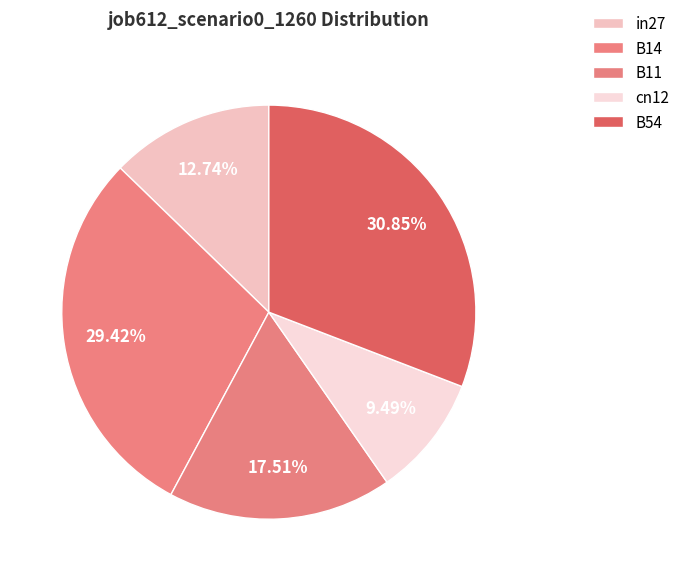

Combined, what portion of the pie is B11 and B54?

48.4%